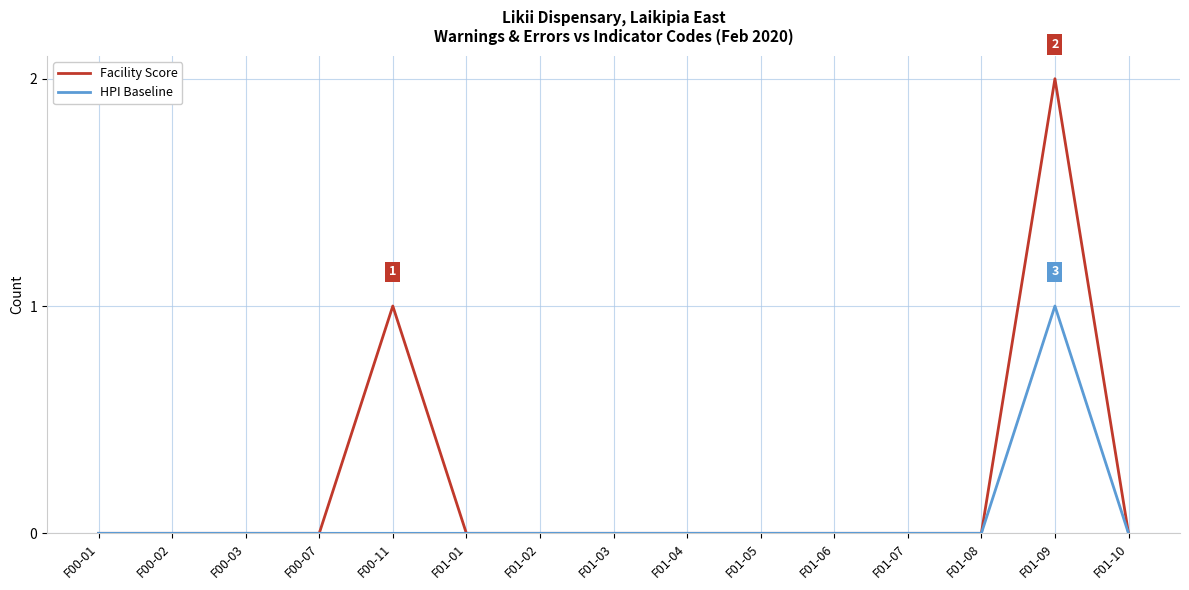

Count the HPI Baseline values in the range 0 to 1.

15